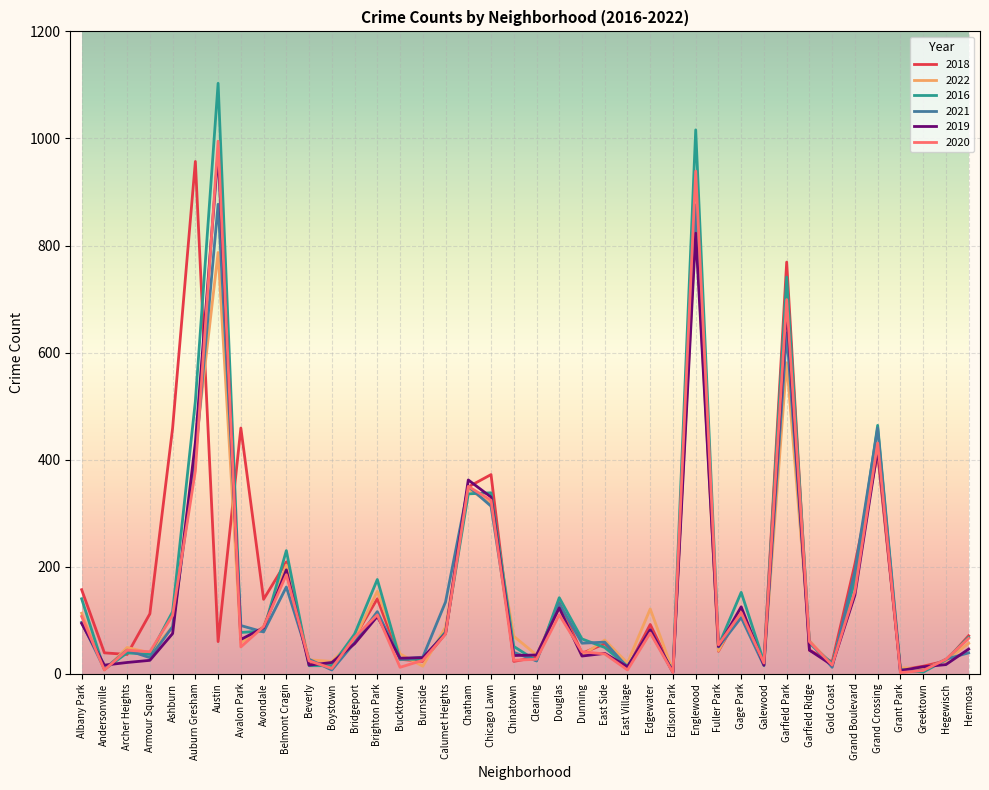

What is the difference between the 2016 values at Austin and Calumet Heights?

1025